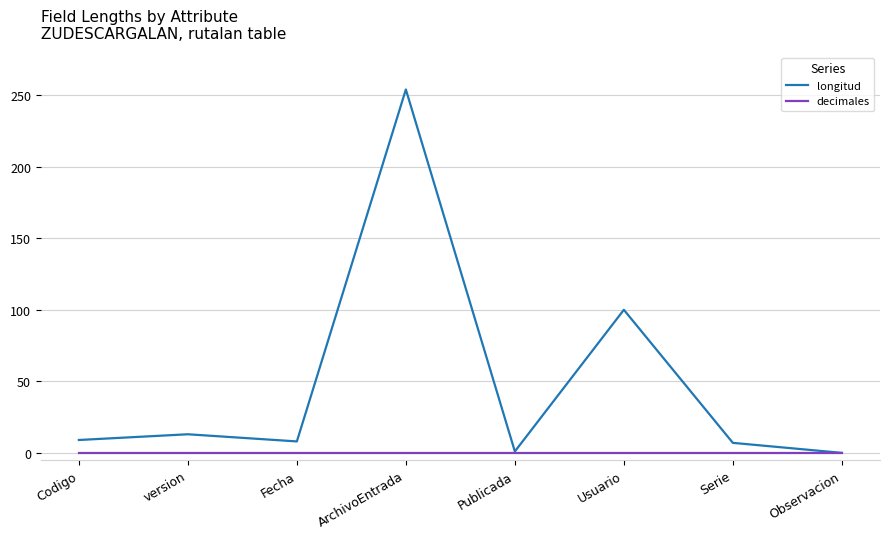

Rank the series by their maximum value, from lowest to highest.

decimales, longitud